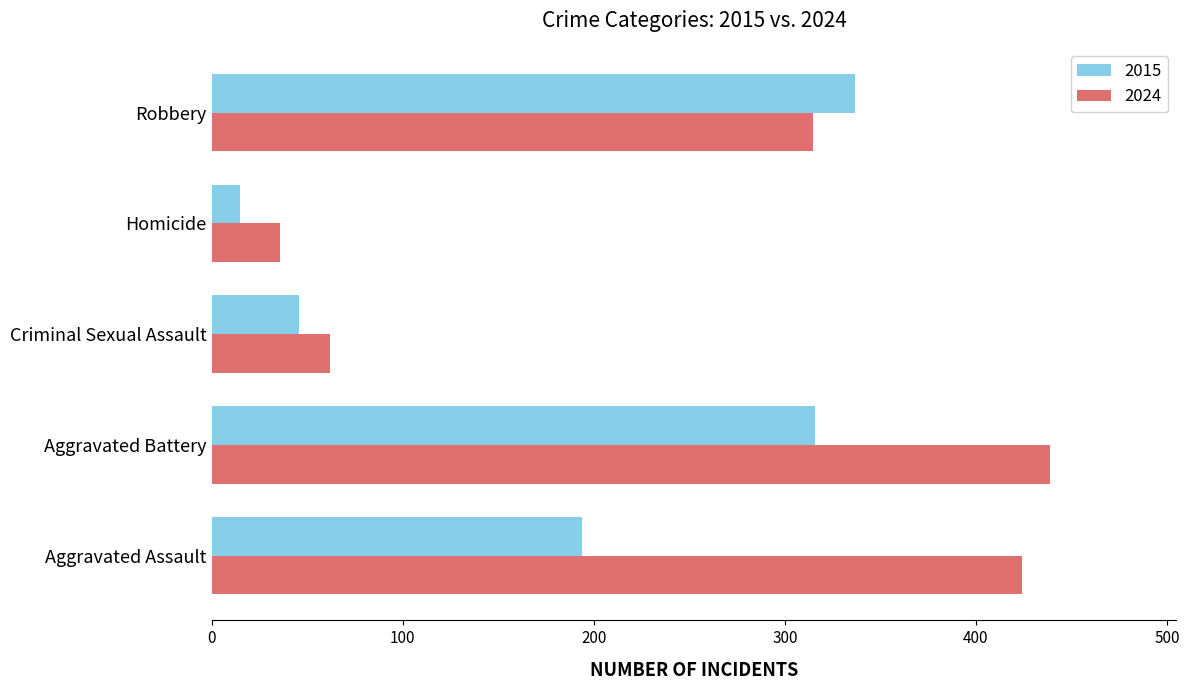

What are all the series names shown in the legend?

2015, 2024